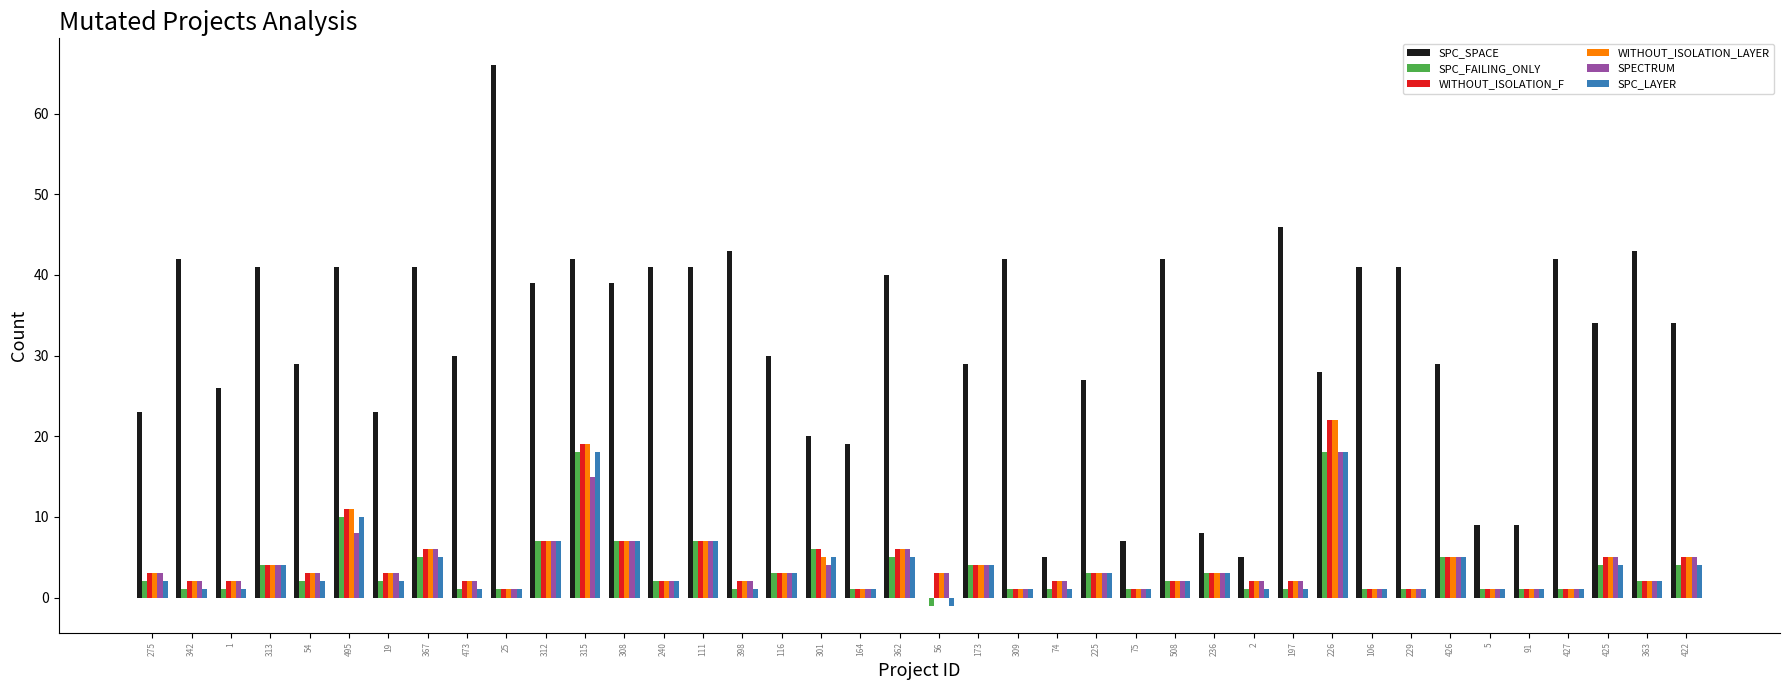

What is the average value of the WITHOUT_ISOLATION_F series?

4